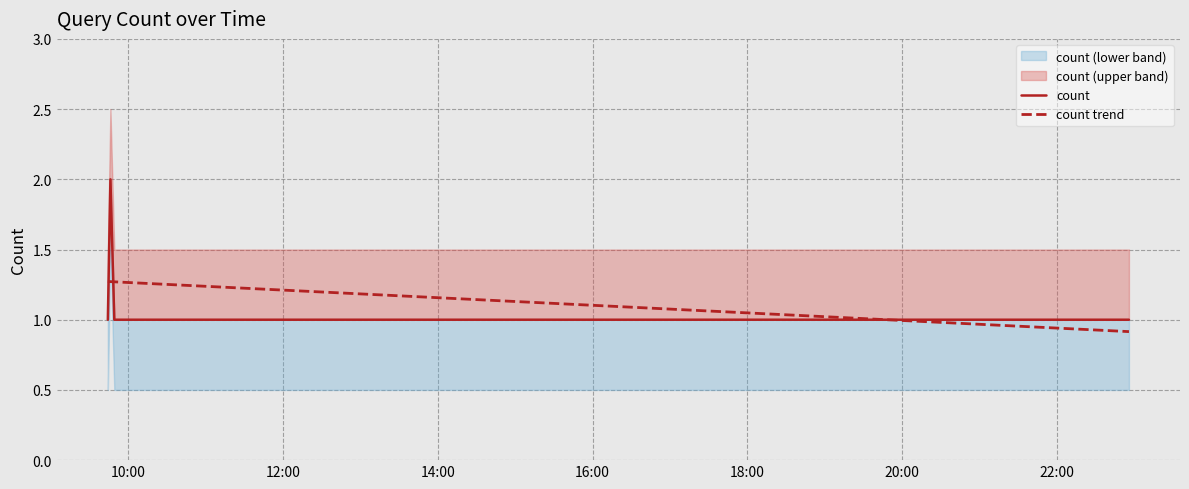

List the labels in order of value, smallest first.

2019-07-19 09:44:00, 2019-07-19 09:49:00, 2019-07-19 12:38:00, 2019-07-19 16:56:00, 2019-07-19 22:56:00, 2019-07-19 09:46:00